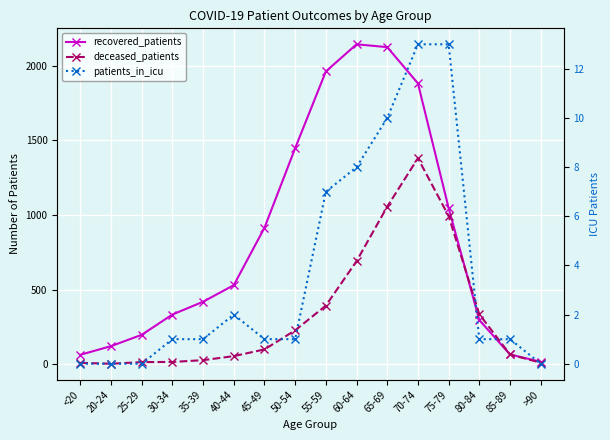

How many positive values does the patients_in_icu series have?

12